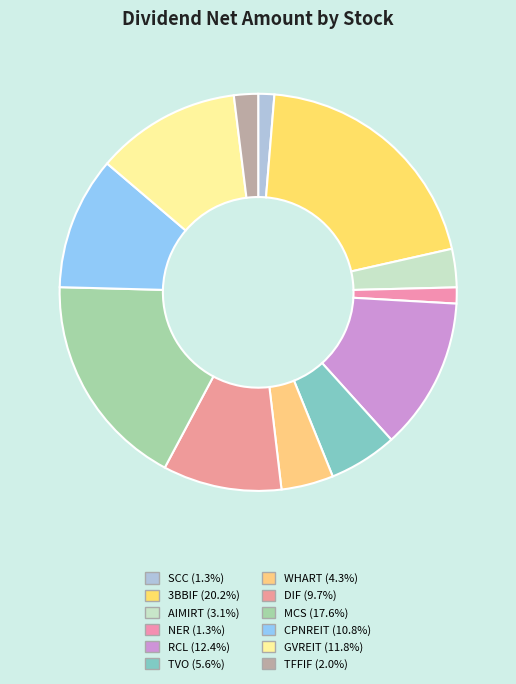

True or false: DIF accounts for 10% of the total.

True